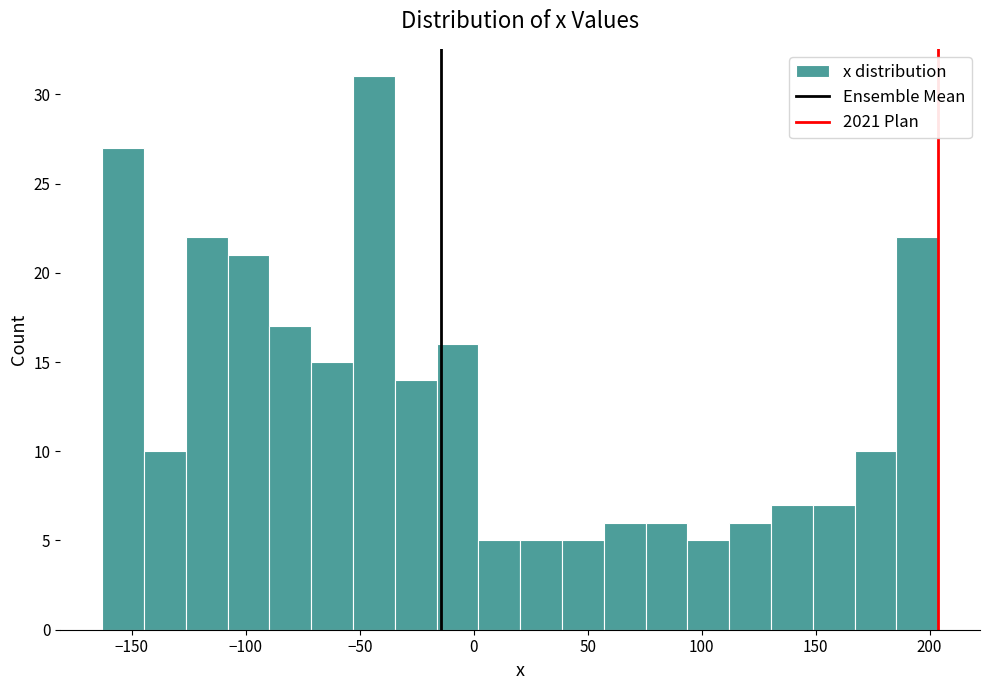

Around what value on the x-axis is the tallest bar? Give the approximate position of its centre, as read against the axis.

-45